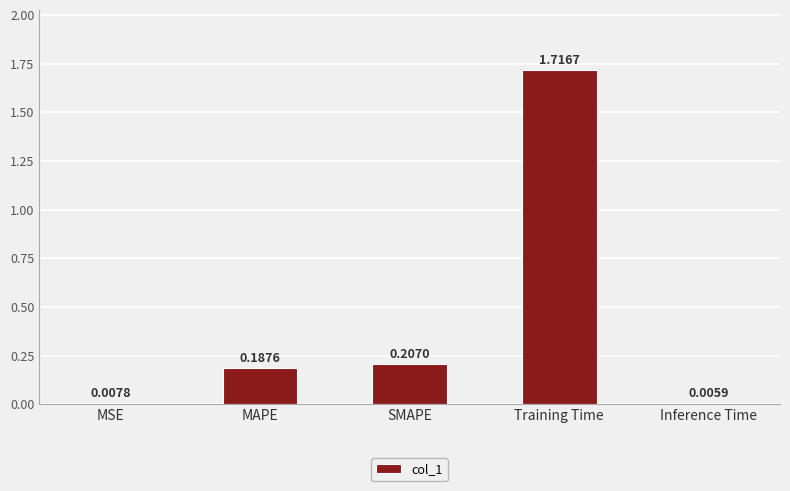

What is the sum of all values?

2.1